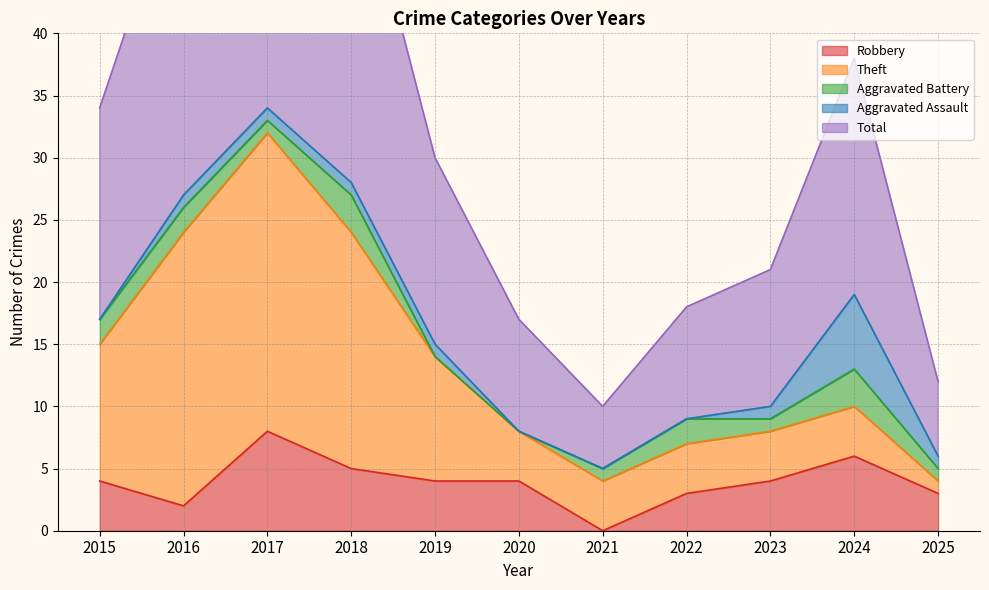

Reading right to left, transcribe all the data shown in this chart.

Robbery: 2025=3	2024=6	2023=4	2022=3	2021=0	2020=4	2019=4	2018=5	2017=8	2016=2	2015=4
Theft: 2025=1	2024=4	2023=4	2022=4	2021=4	2020=4	2019=10	2018=19	2017=24	2016=22	2015=11
Aggravated Battery: 2025=1	2024=3	2023=1	2022=2	2021=1	2020=0	2019=0	2018=3	2017=1	2016=2	2015=2
Aggravated Assault: 2025=1	2024=6	2023=1	2022=0	2021=0	2020=0	2019=1	2018=1	2017=1	2016=1	2015=0
Total: 2025=6	2024=19	2023=11	2022=9	2021=5	2020=9	2019=15	2018=28	2017=35	2016=27	2015=17